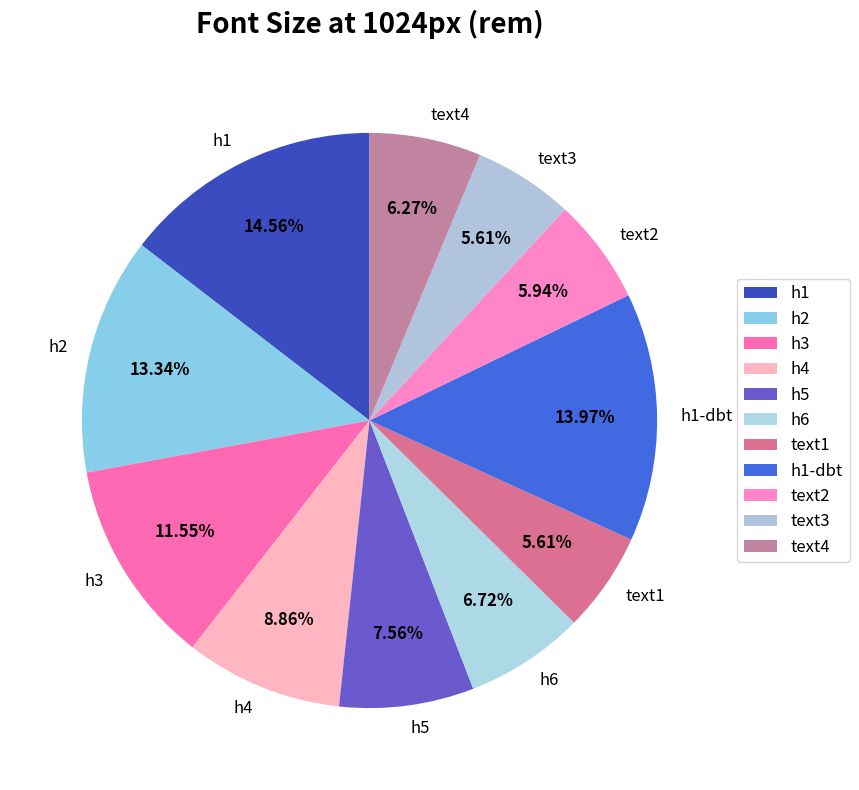

Is the sum of h3 and text4 greater than half?

No